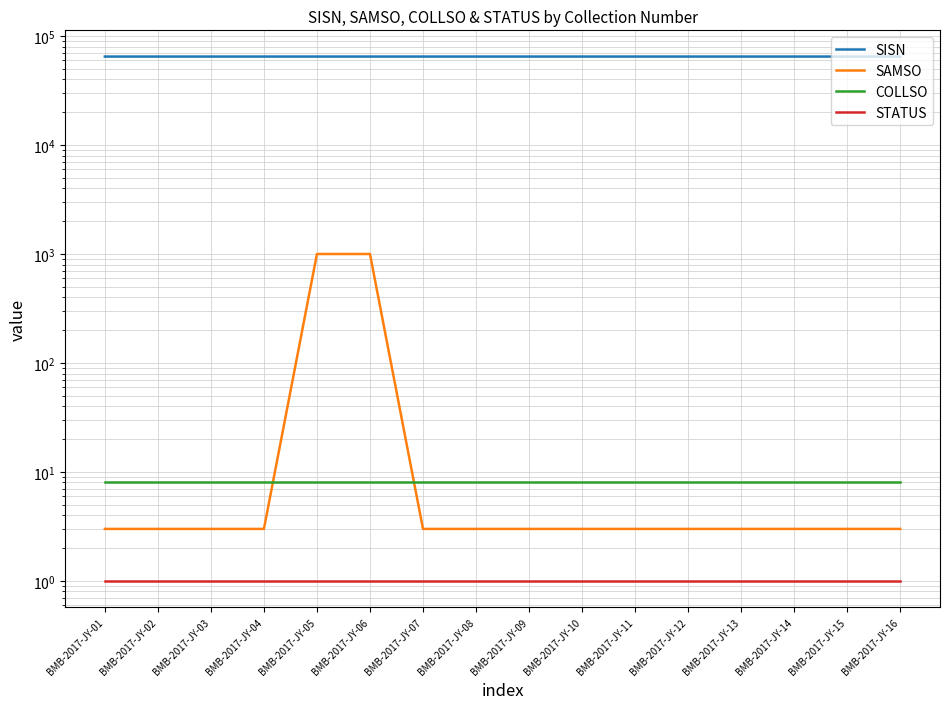

True or false: COLLSO has more than 0 interior local peaks.

False